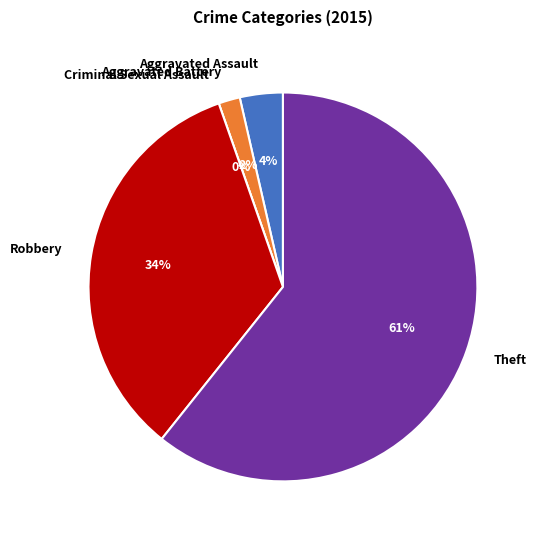

To the nearest percent, what is the average slice percentage?

20%